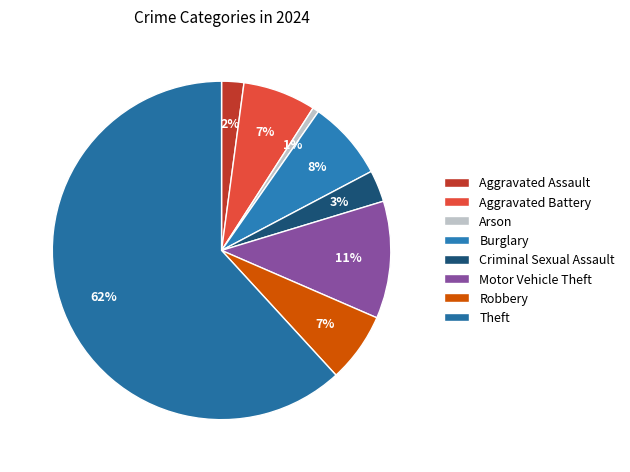

Count the number of slices in the pie.

8